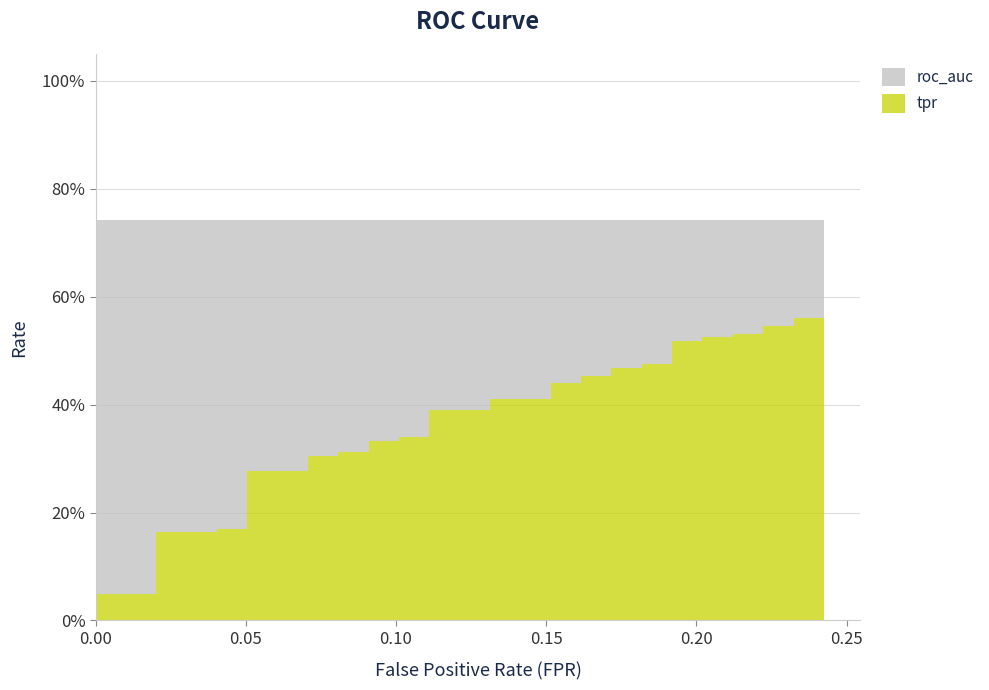

Reading right to left, transcribe all the data shown in this chart.

0.6	0.6	0.6	0.5	0.5	0.5	0.5	0.5	0.5	0.5	0.5	0.5	0.5	0.5	0.5	0.5	0.5	0.4	0.4	0.4	0.4	0.4	0.4	0.3	0.3	0.3	0.3	0.3	0.3	0.3	0.3	0.3	0.3	0.2	0.2	0.2	0.2	0.0	0.0	0.0